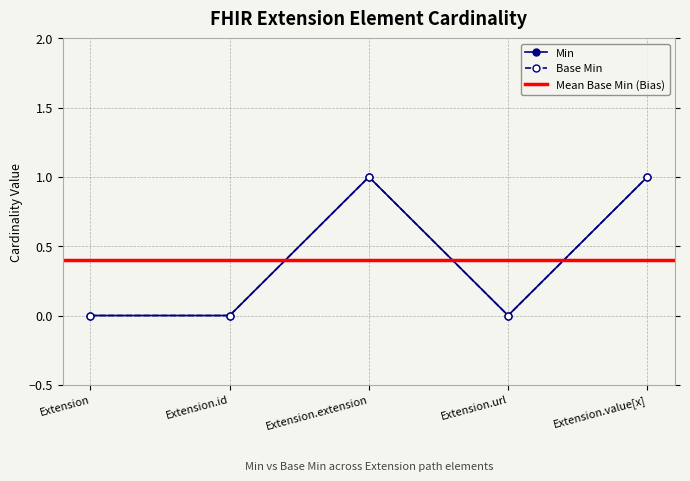

Rank the categories by Base Min value from lowest to highest.

Extension, Extension.id, Extension.url, Extension.extension, Extension.value[x]